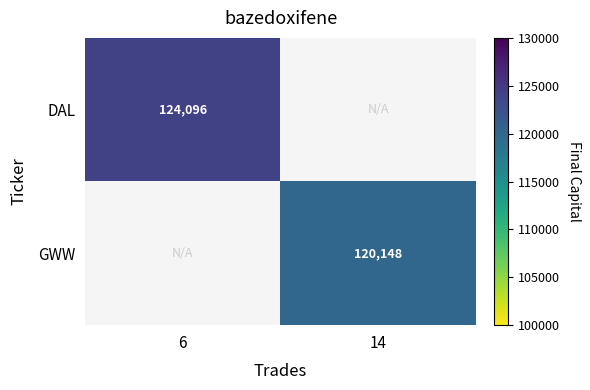

How many series are shown in this chart?

2